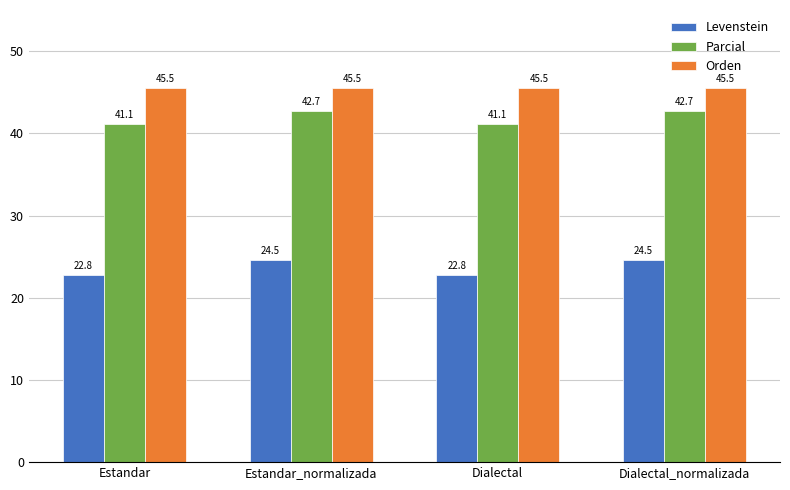

Is the value of Levenstein at Dialectal_normalizada greater than the value of Orden at Estandar?

No